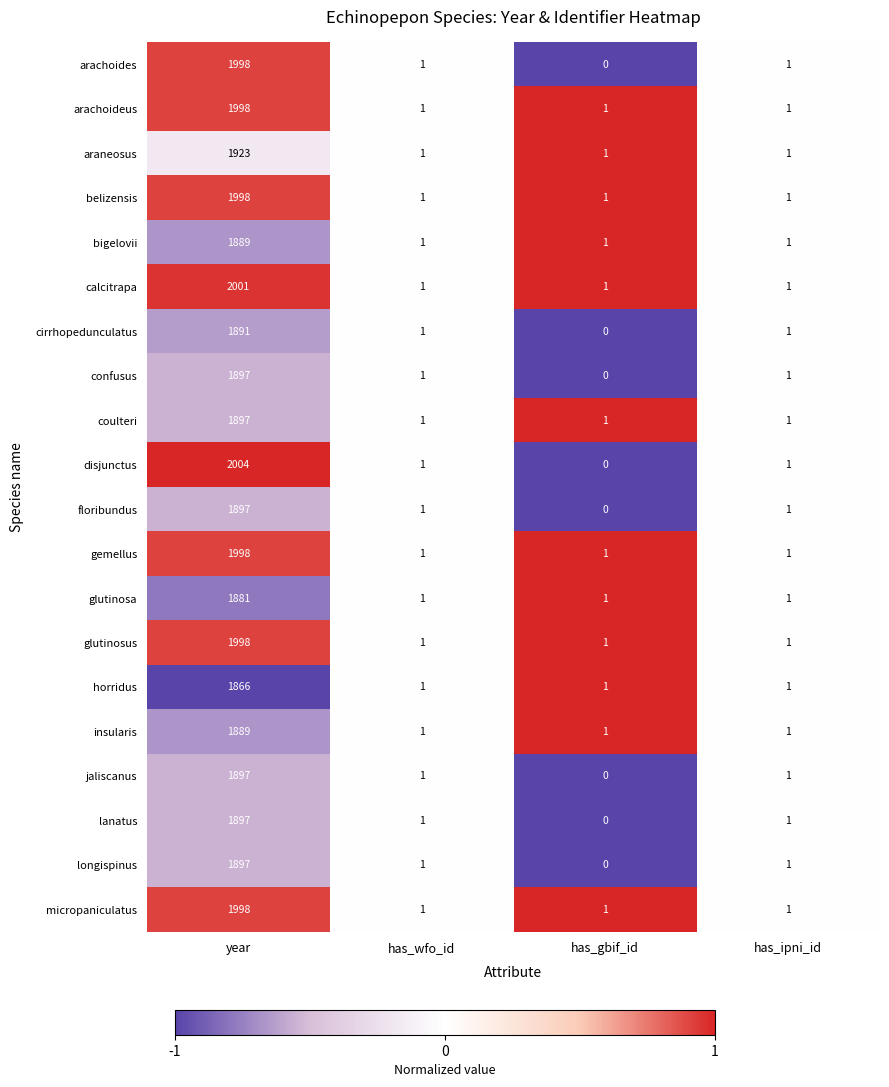

Which series has the largest range (max minus min)?

disjunctus